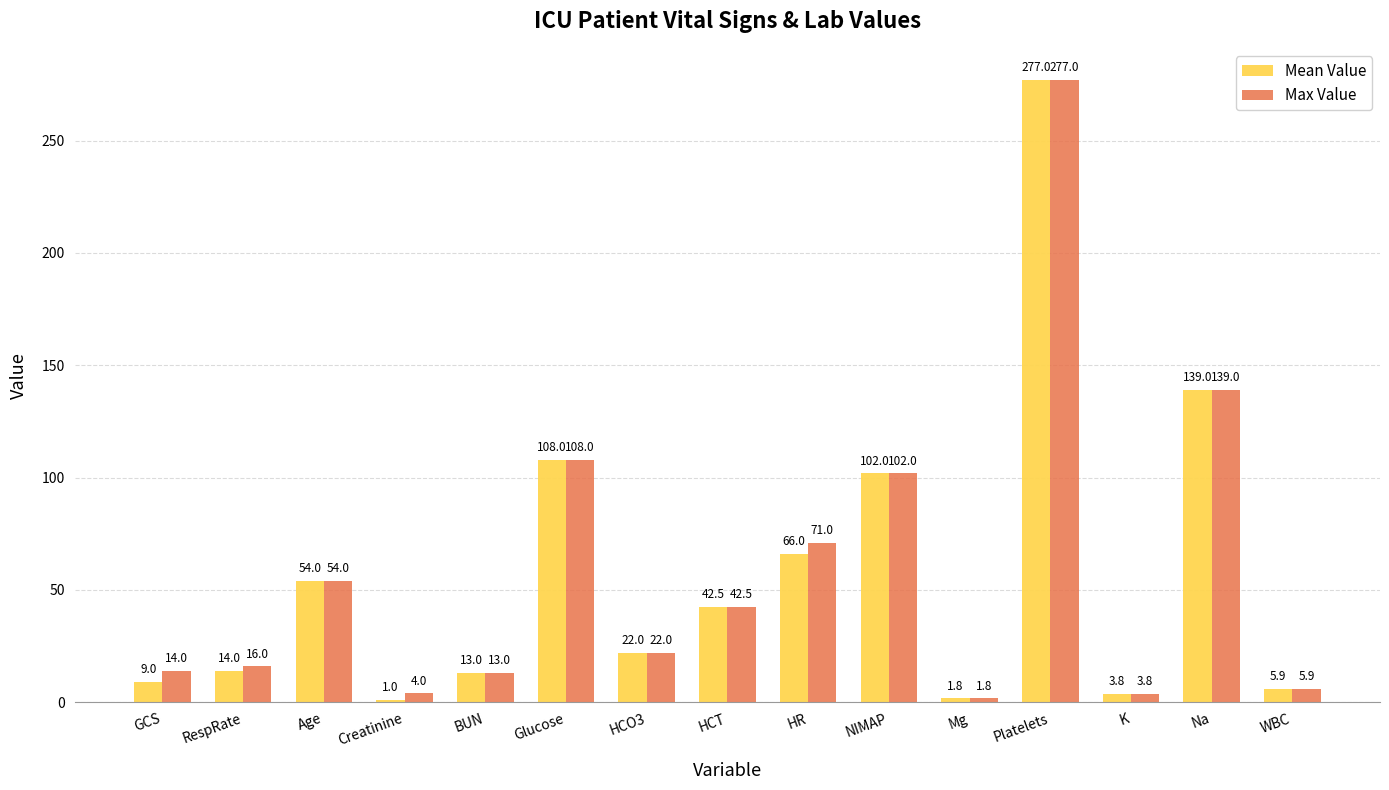

The Max Value series shows 3.8 at K. True or false?

True